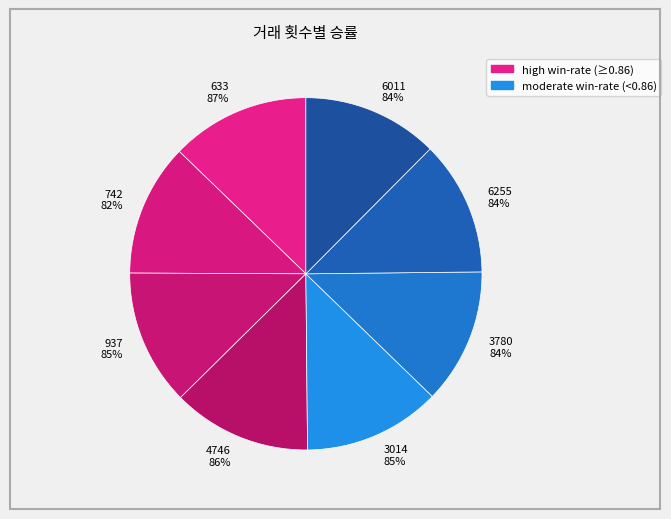

The 3014 slice represents 13% of the pie. True or false?

True